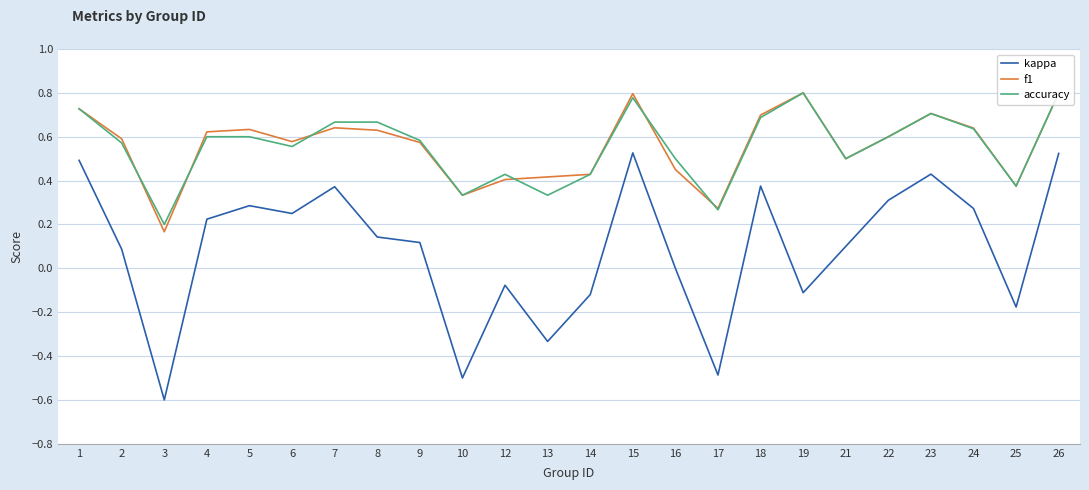

What is the difference between the second highest and minimum values in the kappa series?

1.1